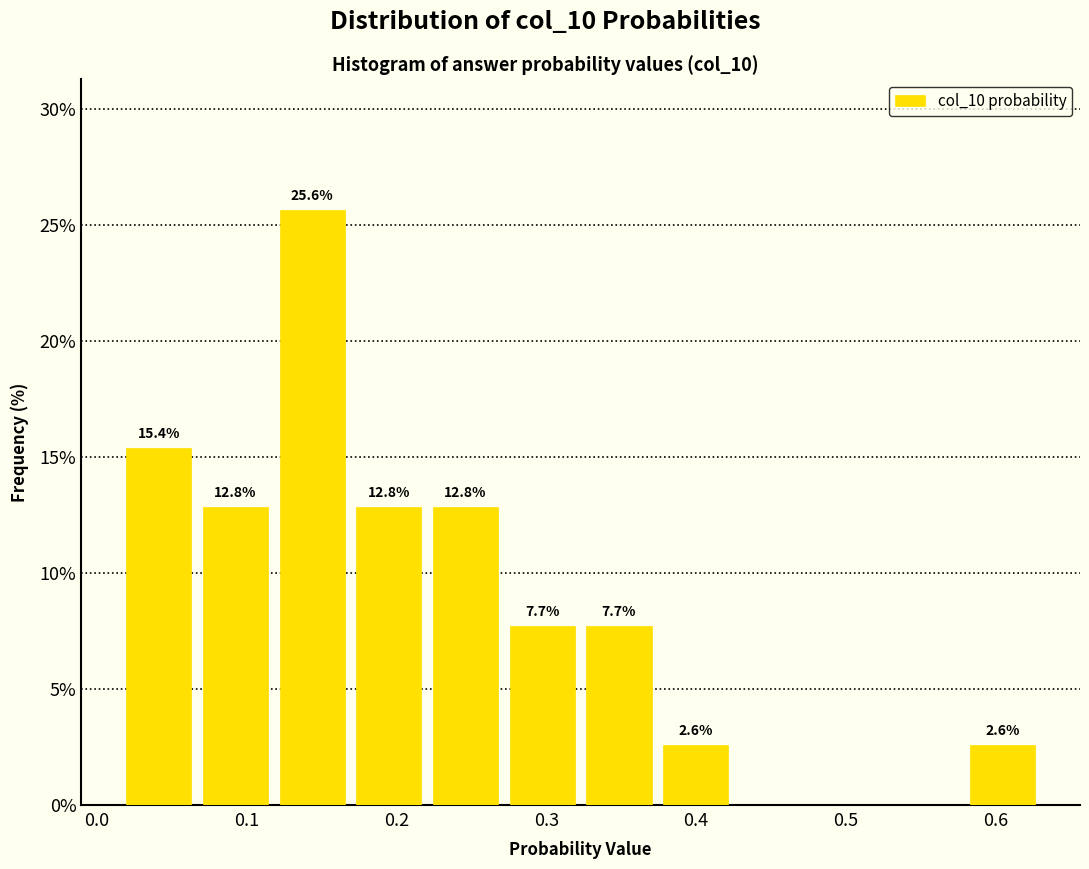

Which range on the x-axis has the tallest bar?

0.12 to 0.17